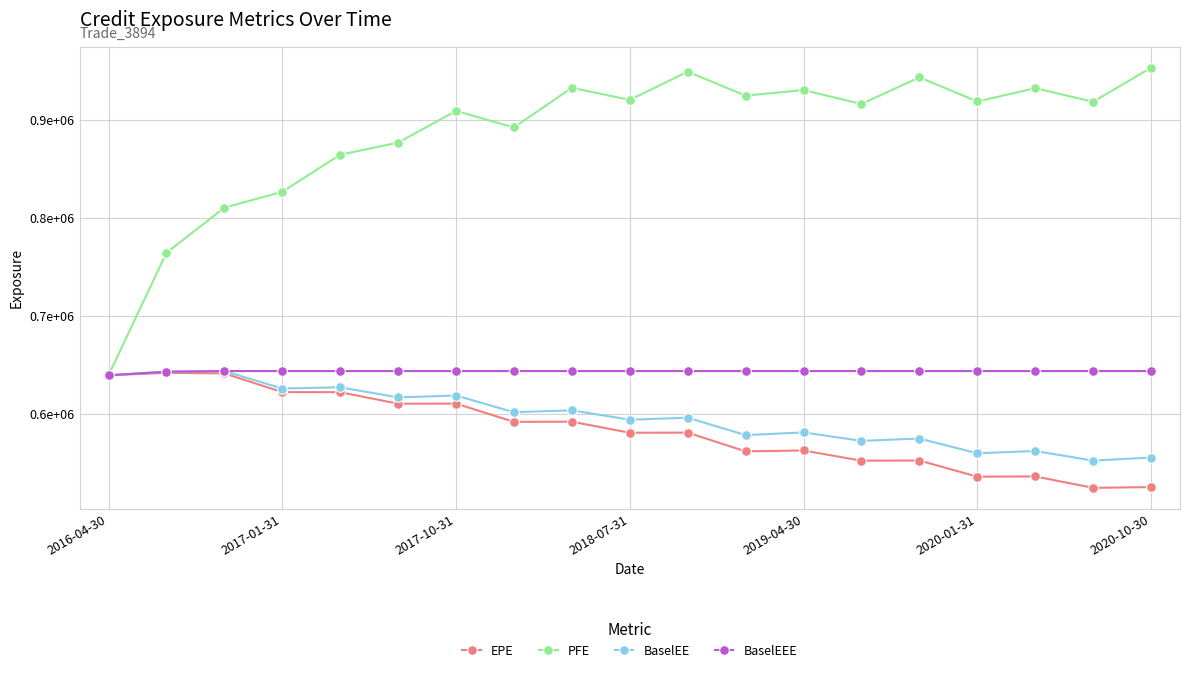

Which series has the widest spread of values?

PFE